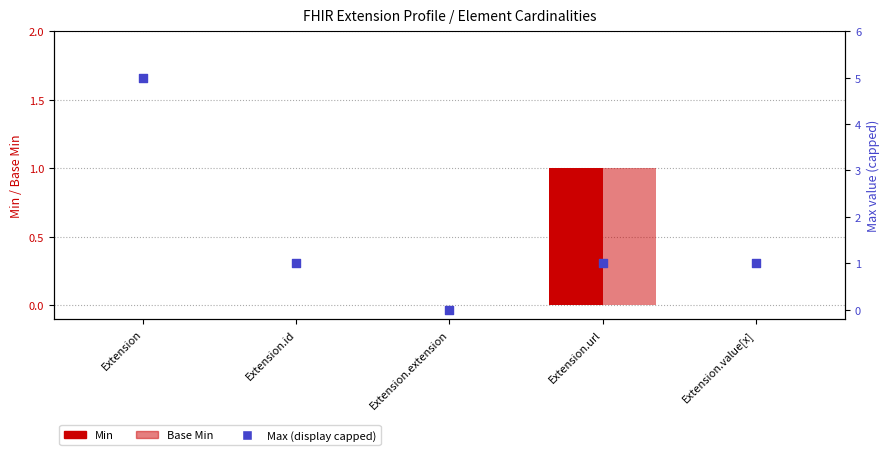

Is the value of Min at Extension.id greater than the value of Base Min at Extension.url?

No